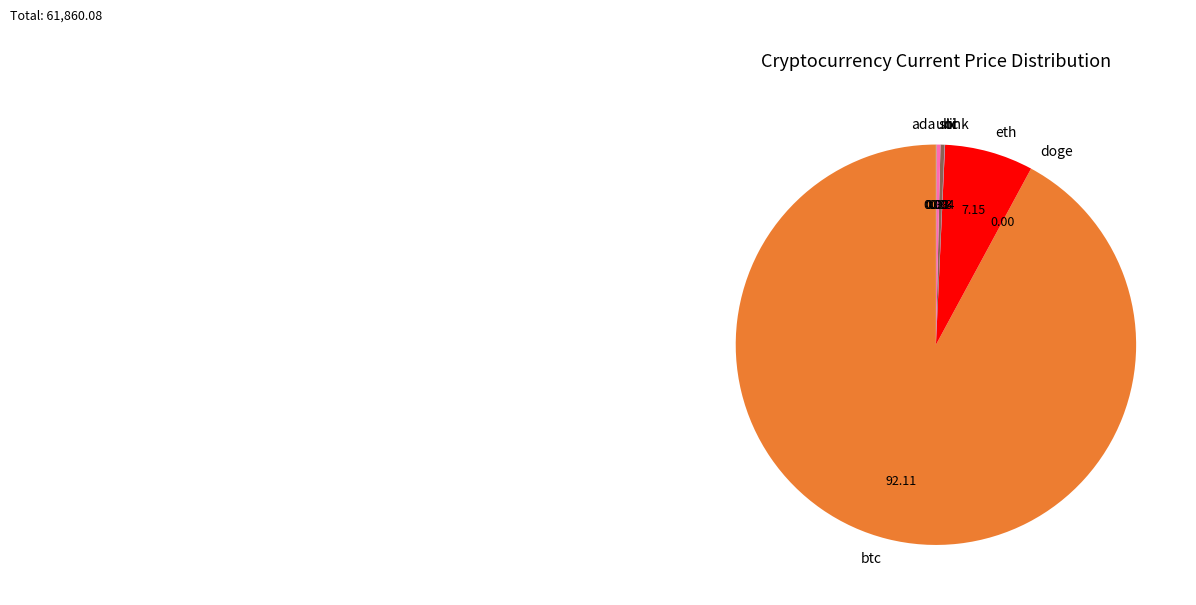

Which slice is the largest?

btc